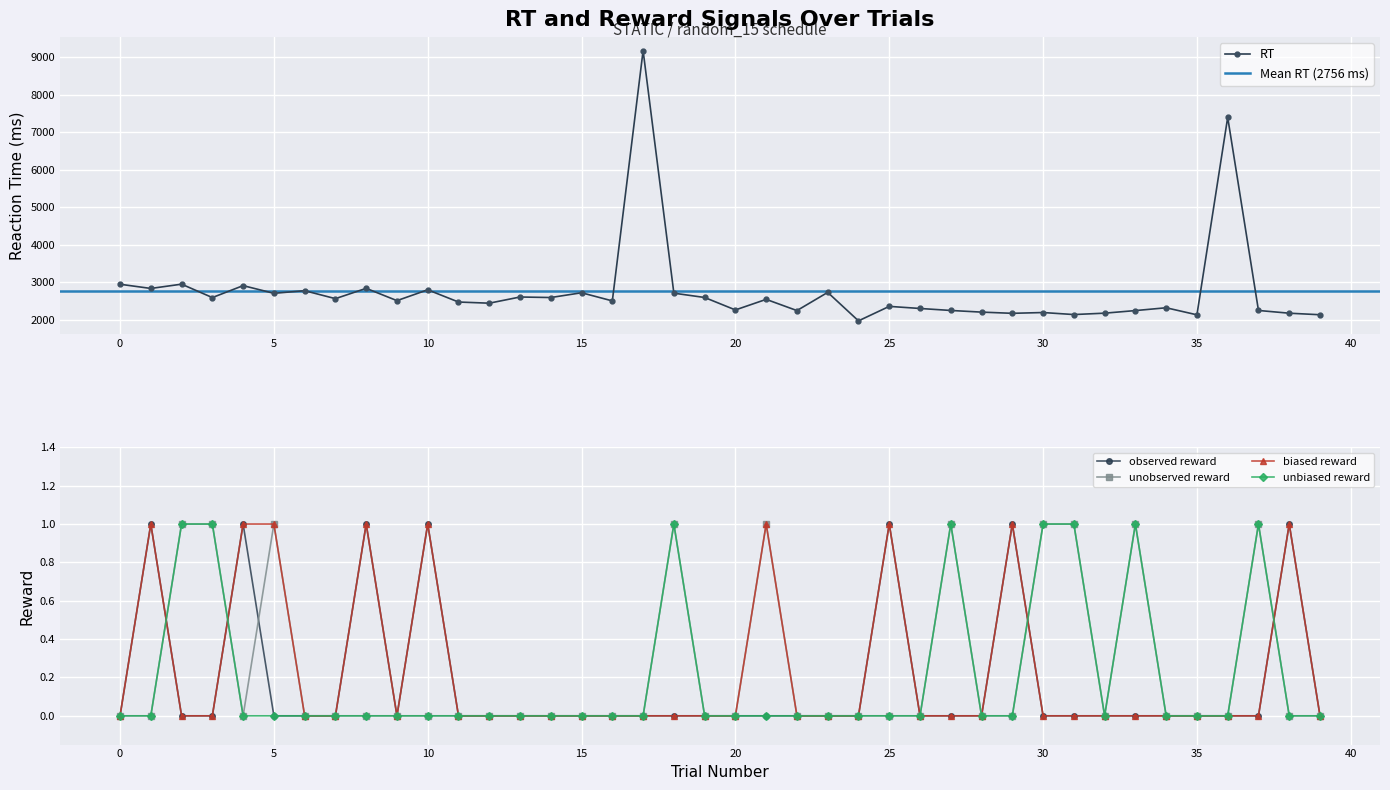

Reading right to left, extract all data points from this chart.

RT: 2129	2170	2243	7391	2127	2315	2240	2171	2134	2188	2167	2199	2243	2296	2352	1966	2725	2240	2539	2257	2589	2704	9170	2498	2715	2588	2602	2437	2468	2794	2505	2833	2558	2770	2700	2905	2587	2944	2830	2942
observed_reward: 0	1	0	0	0	0	0	0	0	0	1	0	0	0	1	0	0	0	0	0	0	0	0	0	0	0	0	0	0	1	0	1	0	0	0	1	0	0	1	0
unobserved_reward: 0	0	1	0	0	0	1	0	1	1	0	0	1	0	0	0	0	0	1	0	0	1	0	0	0	0	0	0	0	0	0	0	0	0	1	0	1	1	0	0
biased_reward: 0	1	0	0	0	0	0	0	0	0	1	0	0	0	1	0	0	0	1	0	0	0	0	0	0	0	0	0	0	1	0	1	0	0	1	1	0	0	1	0
unbiased_reward: 0	0	1	0	0	0	1	0	1	1	0	0	1	0	0	0	0	0	0	0	0	1	0	0	0	0	0	0	0	0	0	0	0	0	0	0	1	1	0	0